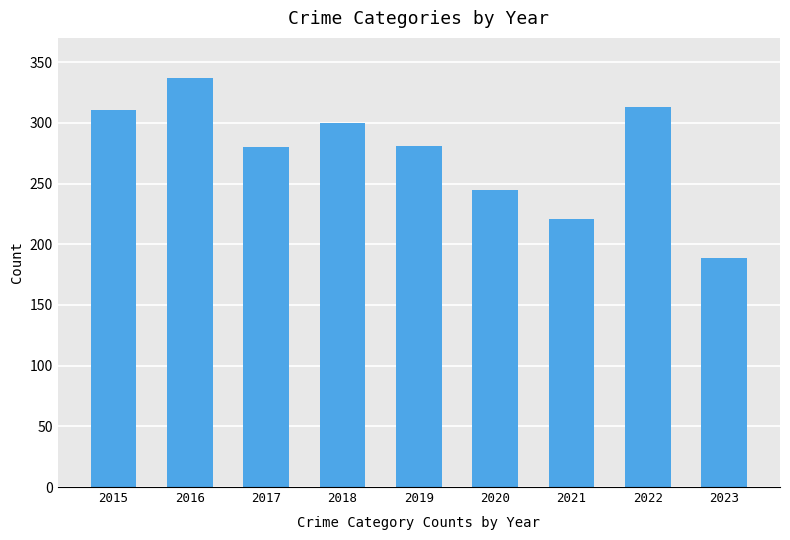

What is the smallest value displayed?

189